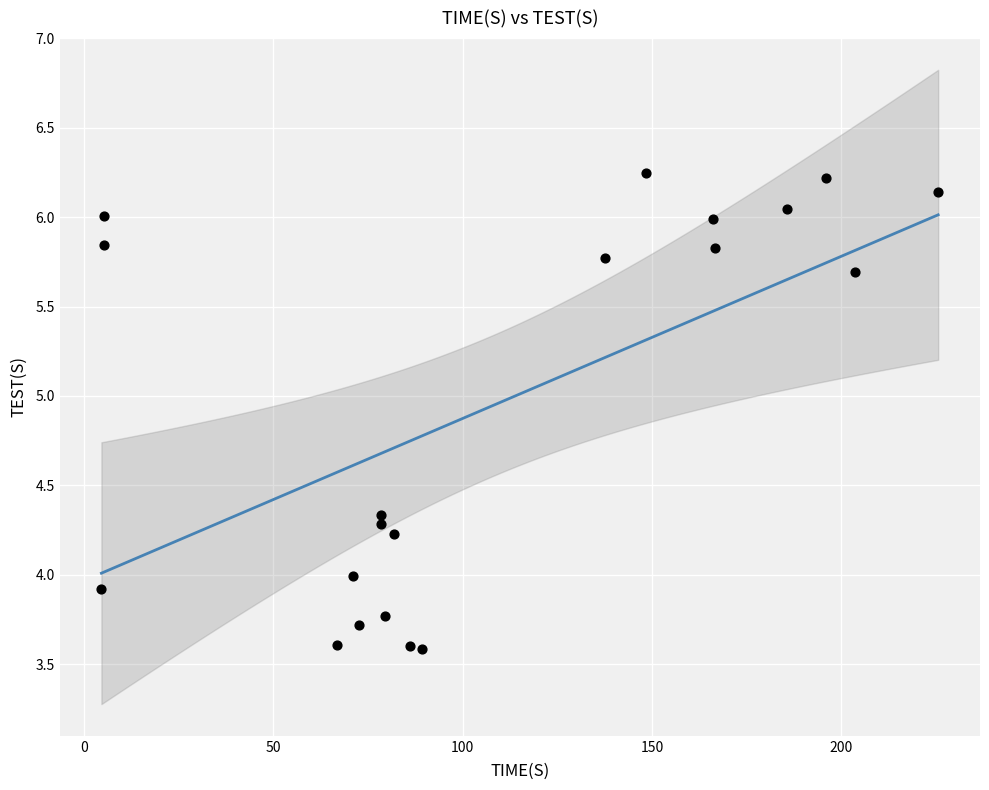

What is the range of Y values (max minus min)?

2.7